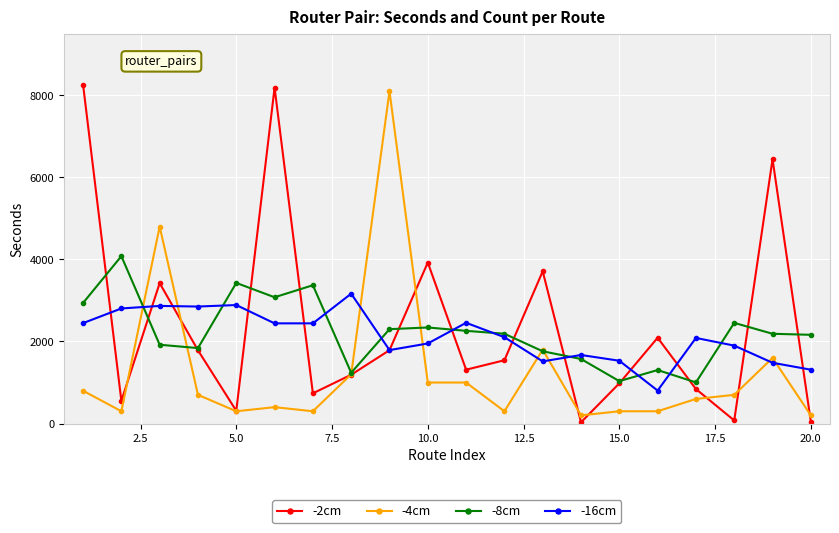

In -8cm, how many points are lower than both neighbors (excluding endpoints)?

5